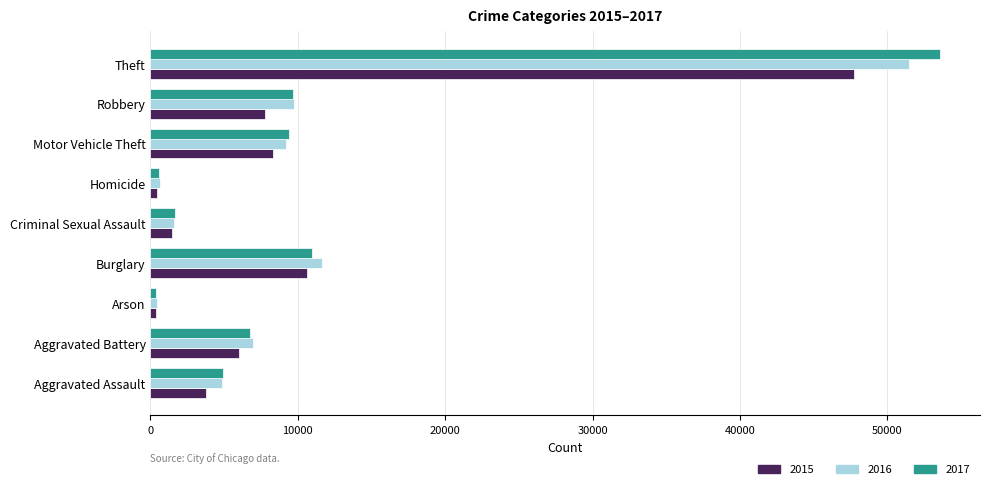

At which label does 2016 reach its peak?

Theft